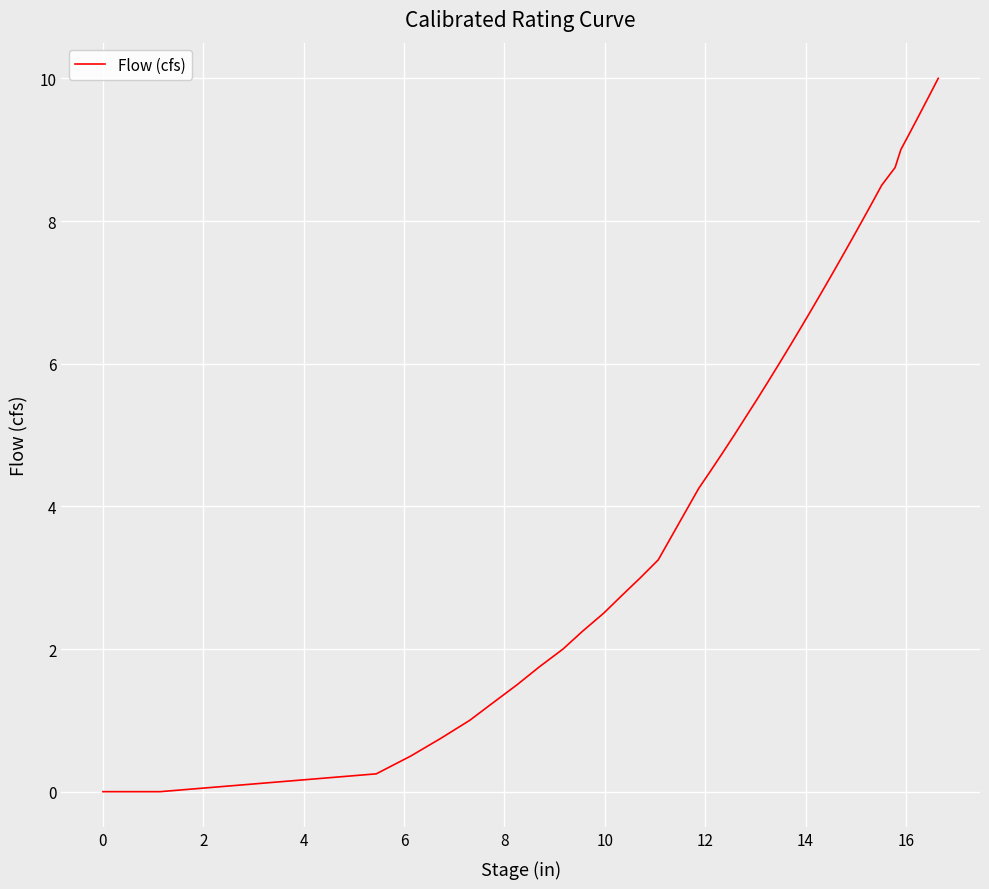

What is the maximum value shown in the chart?

10.0